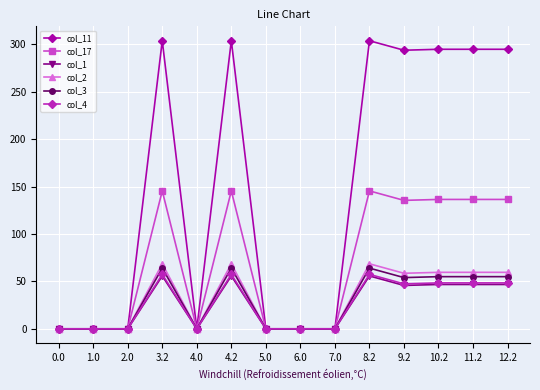

What is the difference between the maximum and minimum values in the col_3 series?

64.0